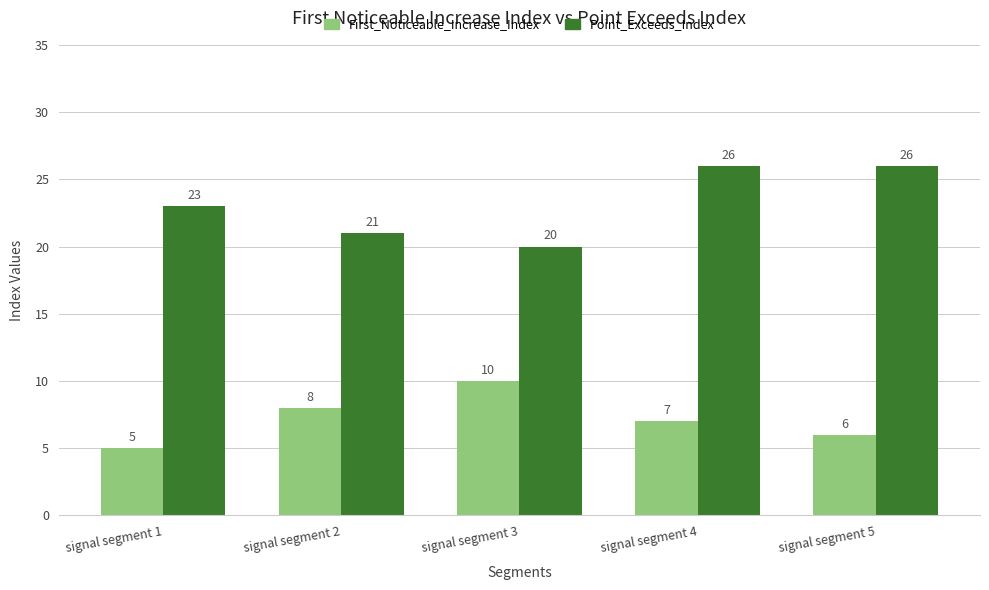

Which label corresponds to the smallest value in the chart?

signal segment 1